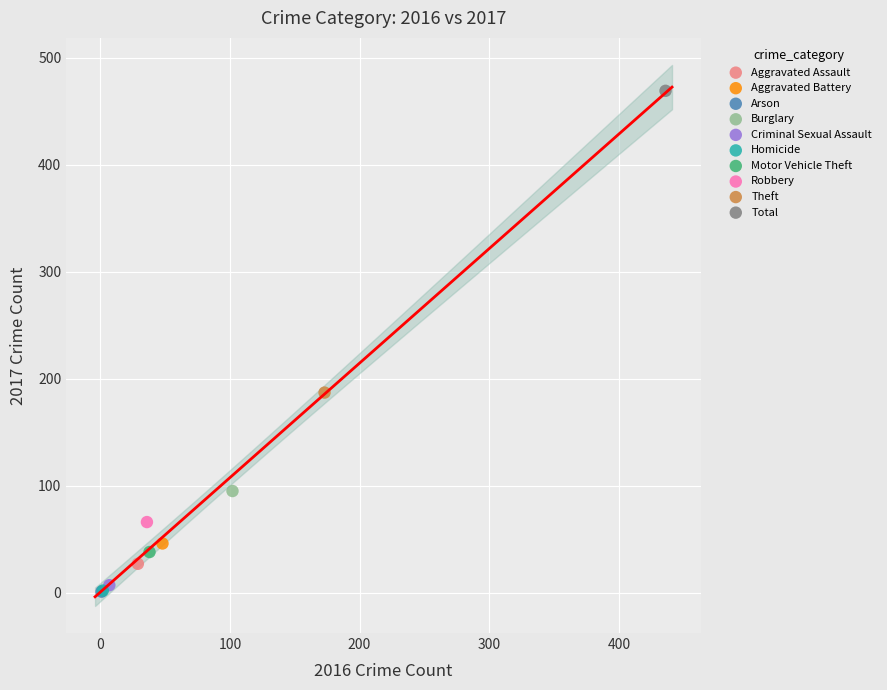

What are all the series names shown in the legend?

Aggravated Assault, Aggravated Battery, Arson, Burglary, Criminal Sexual Assault, Homicide, Motor Vehicle Theft, Robbery, Theft, Total